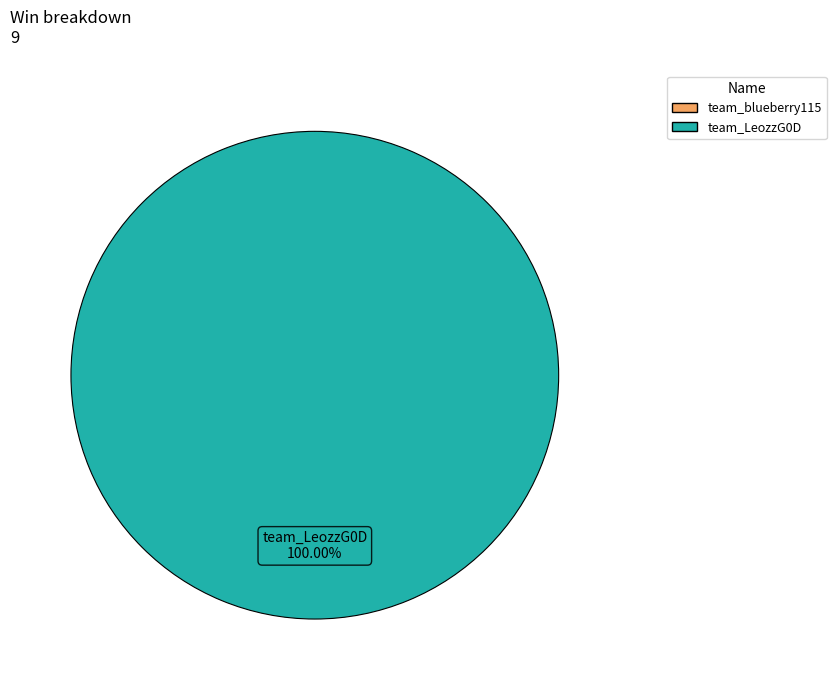

What is the largest slice in the pie chart?

team_LeozzG0D